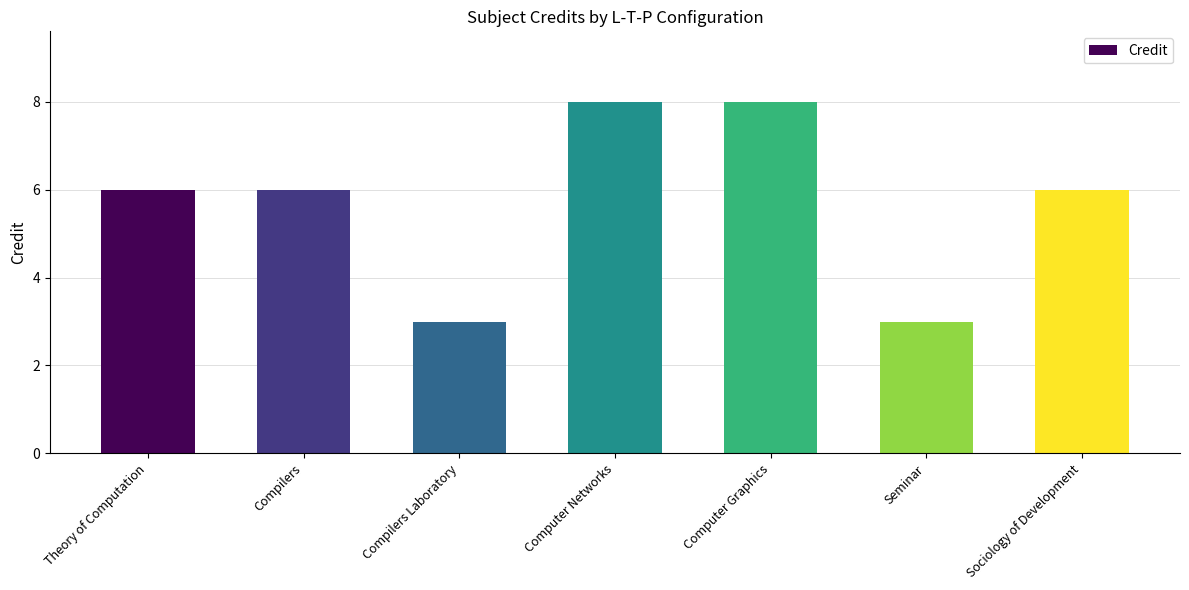

What is the label of the 5th bar from the right?

Compilers Laboratory